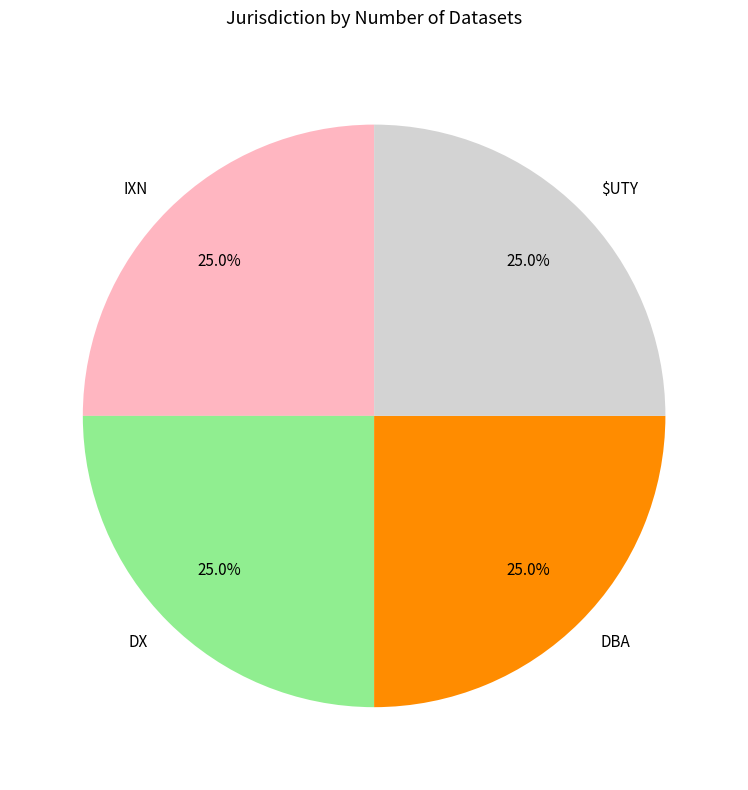

True or false: $UTY accounts for 15% of the total.

False